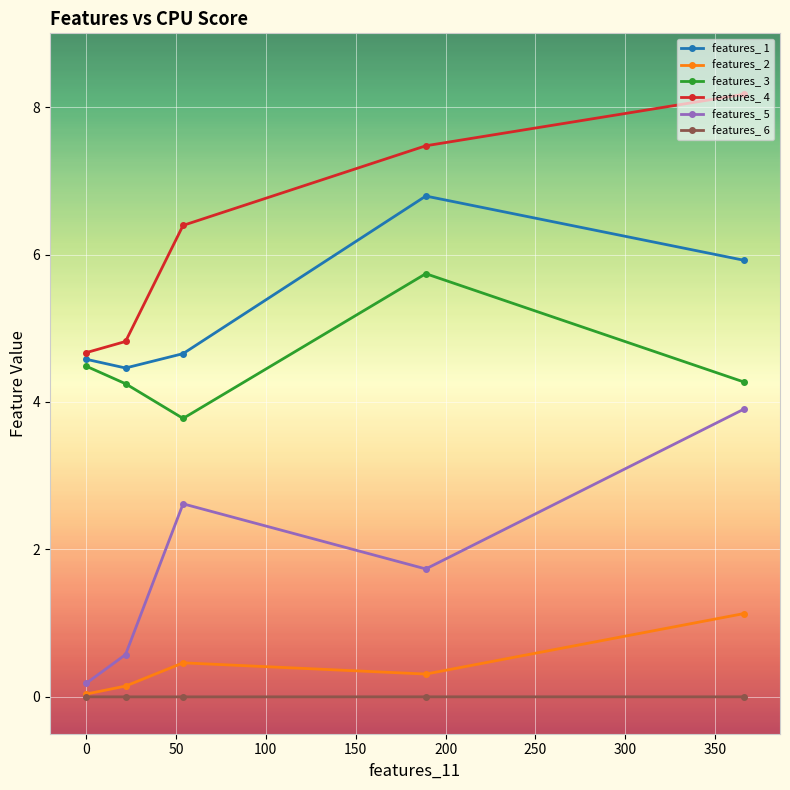

What is the highest value of the features_ 4 series?

8.2